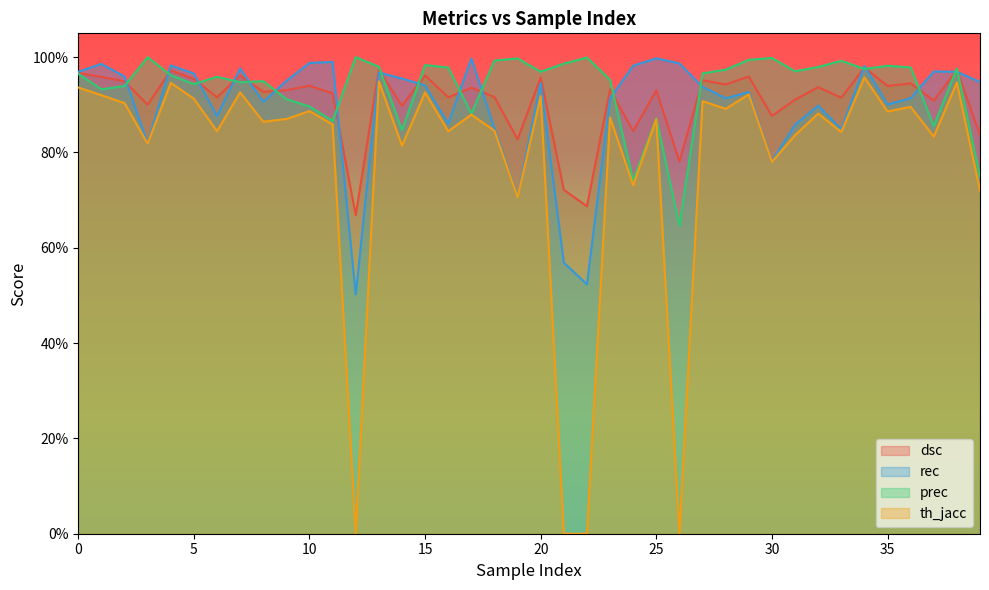

How many interior local valleys does the dsc series have?

15